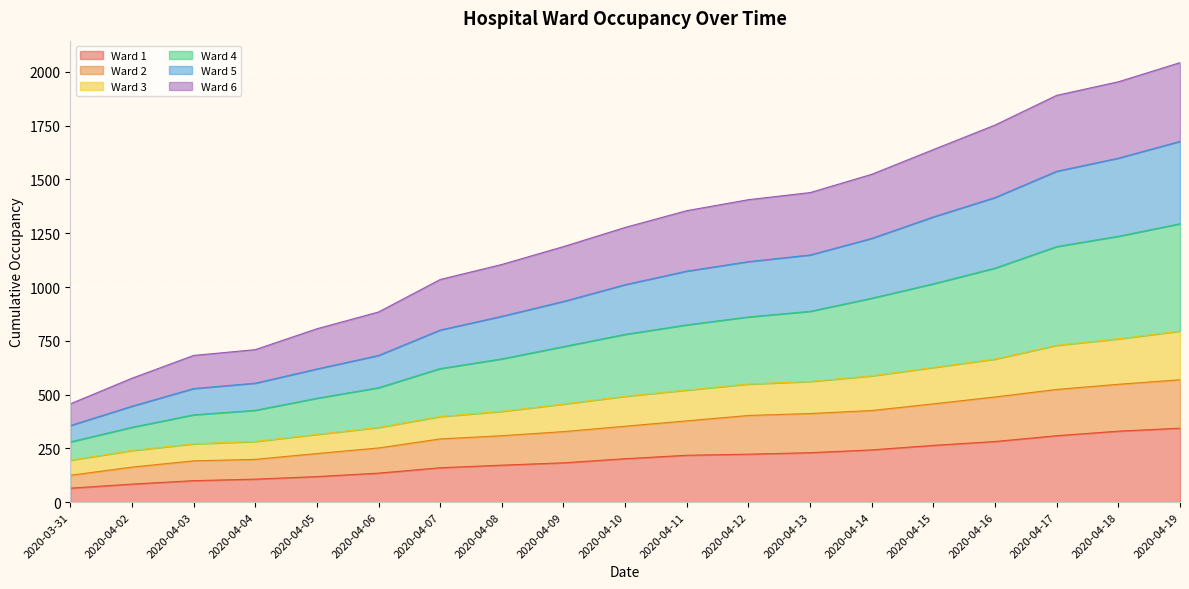

Which category has the lowest value in the Ward 2 series?

2020-03-31